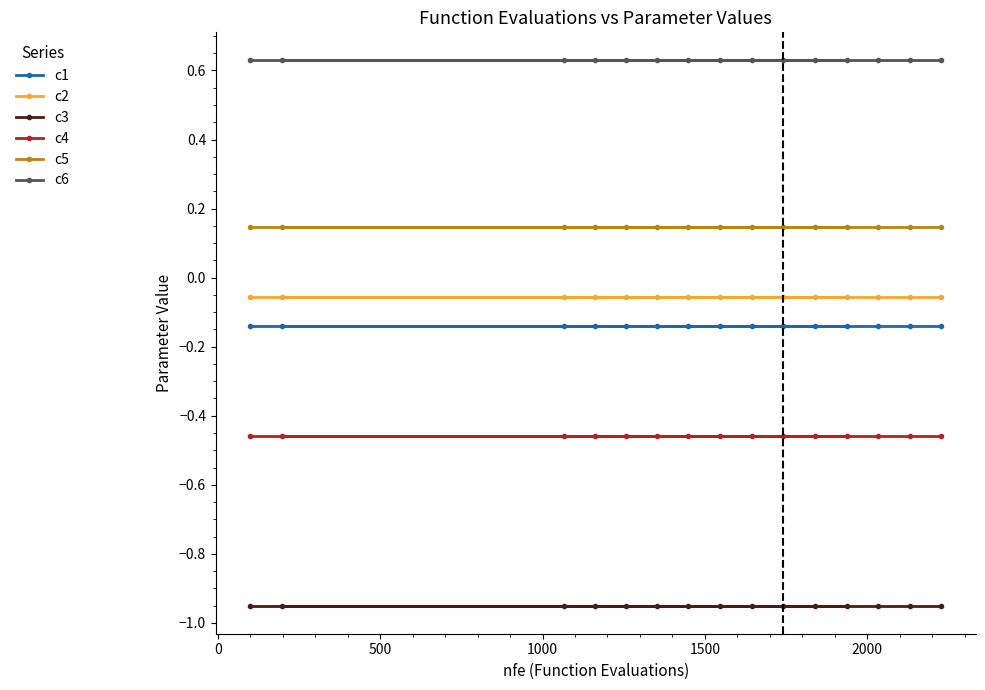

What is the sum of all c3 values?

-14.3